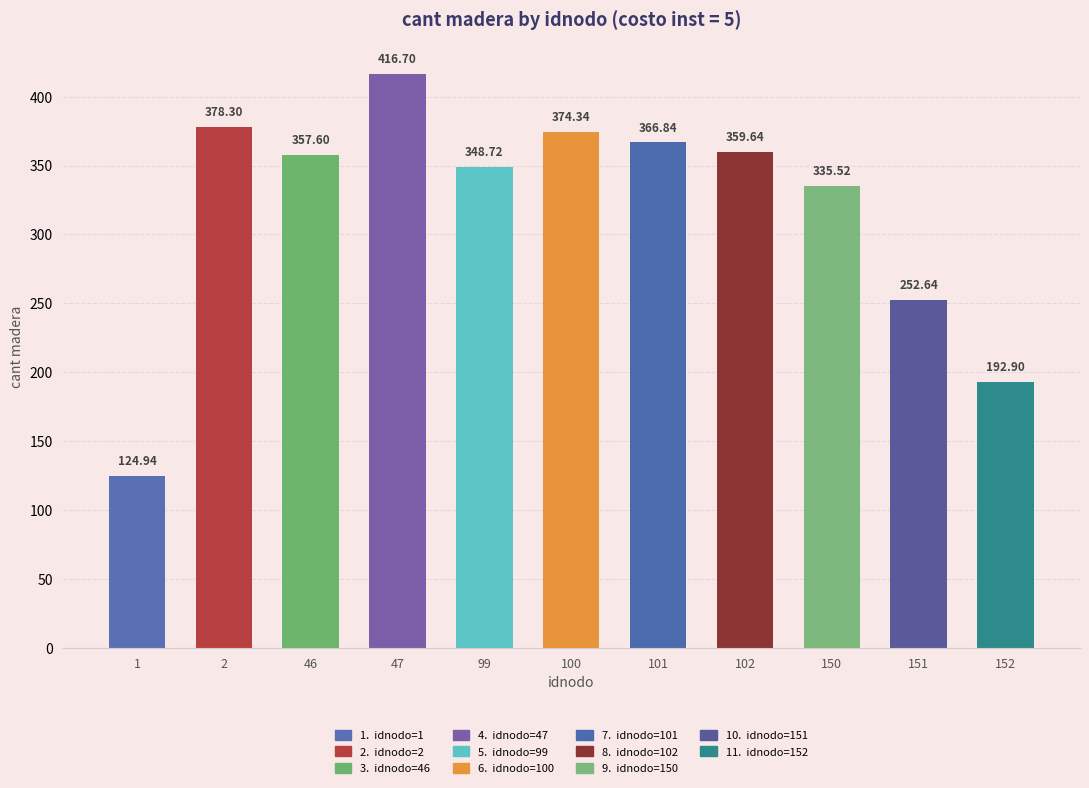

What is the approximate value at 102?

359.6